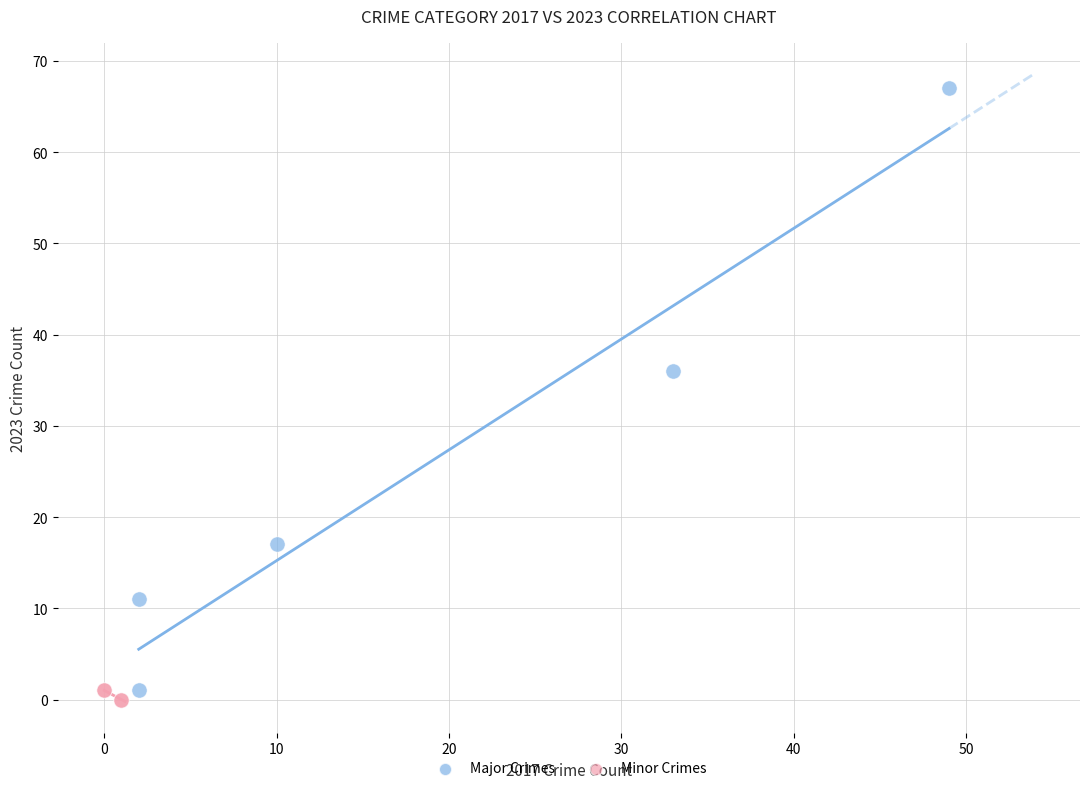

Which series contains the highest Y value?

Major Crimes